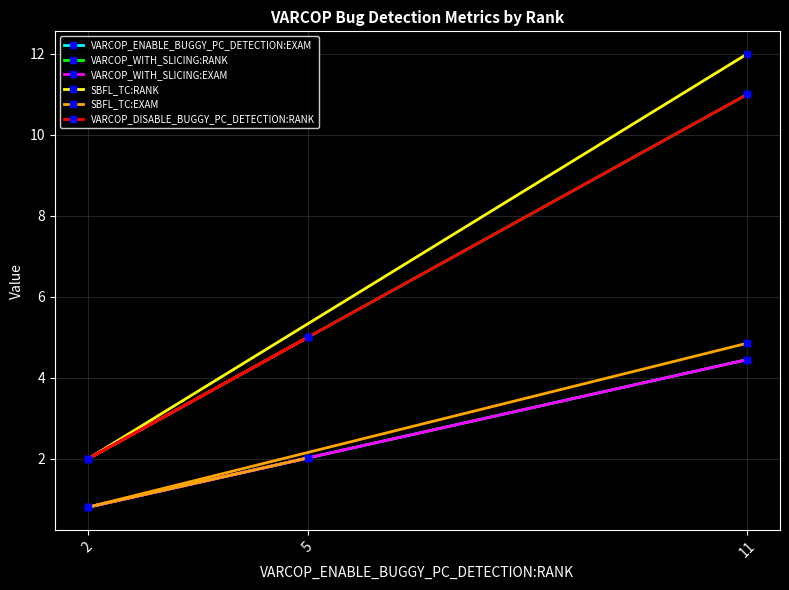

What is the total value across all series at 11?

47.8